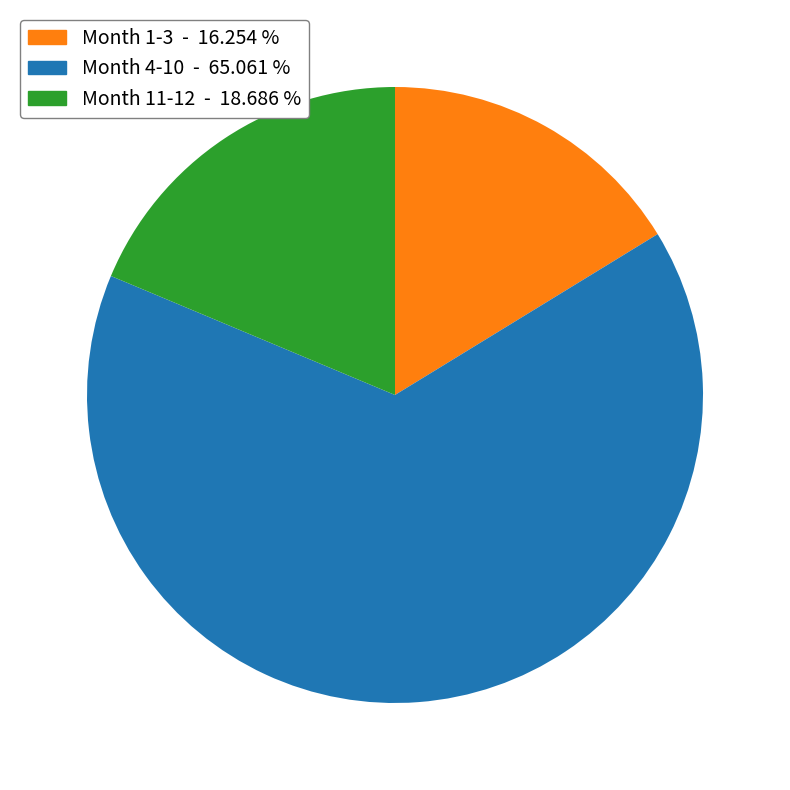

Does any single category account for the majority?

Yes